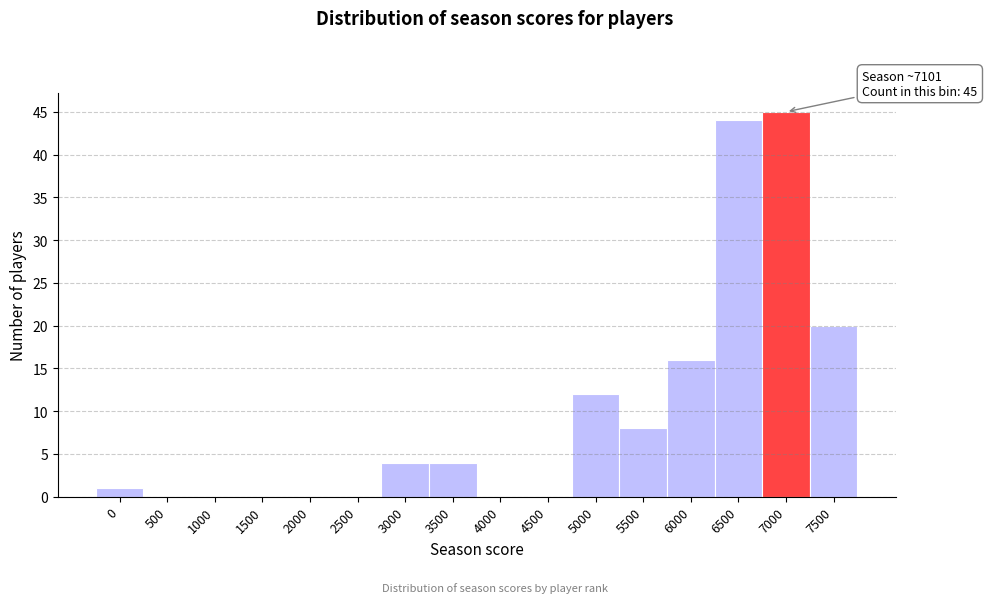

Reading left to right, list all the values displayed in this chart.

0=1	500=0	1000=0	1500=0	2000=0	2500=0	3000=4	3500=4	4000=0	4500=0	5000=12	5500=8	6000=16	6500=44	7000=45	7500=20